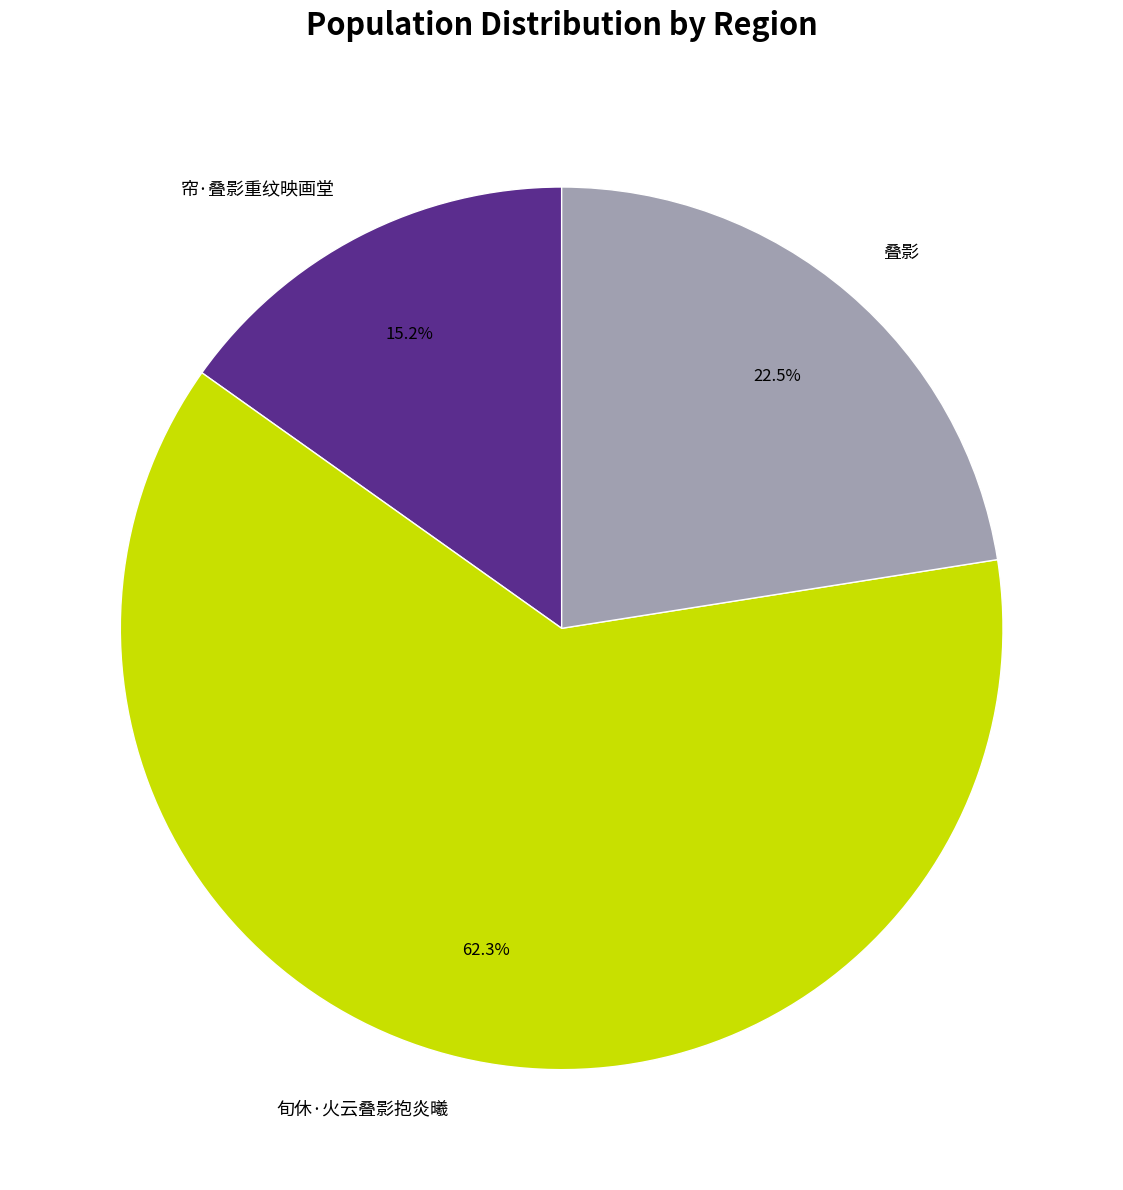

Rank the categories by value from lowest to highest.

帘·叠影重纹映画堂, 叠影, 旬休·火云叠影抱炎曦